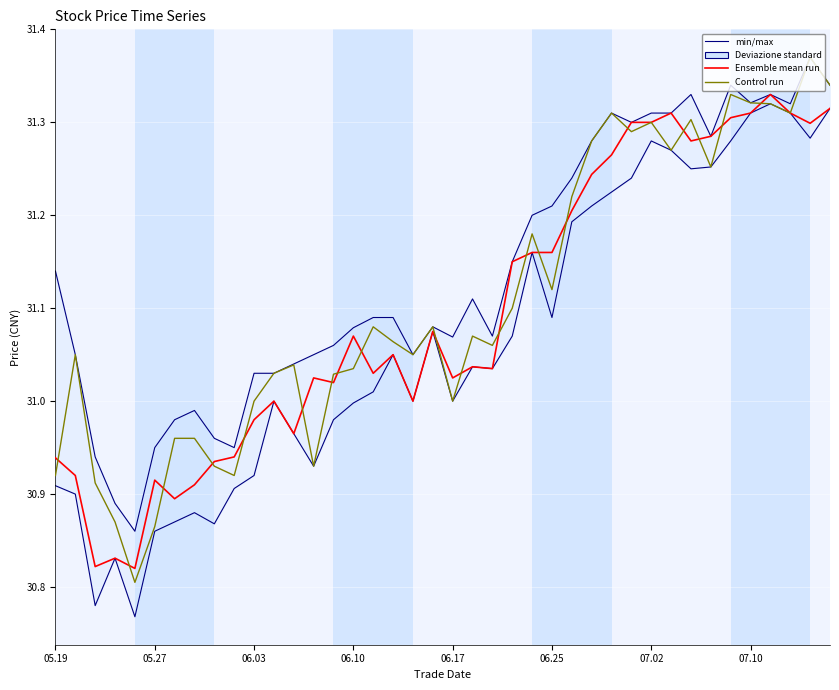

Reading left to right, list all the values displayed in this chart.

min/max: 31.1	31.1	30.9	30.9	30.9	30.9	31.0	31.0	31.0	30.9	31.0	31.0	31.0	31.1	31.1	31.1	31.1	31.1	31.1	31.1	31.1	31.1	31.1	31.1	31.2	31.2	31.2	31.3	31.3	31.3	31.3	31.3	31.3	31.3	31.3	31.3	31.3	31.3	31.4	31.3
Ensemble mean run: 30.9	30.9	30.8	30.8	30.8	30.9	30.9	30.9	30.9	30.9	31.0	31.0	31.0	31.0	31.0	31.1	31.0	31.1	31.0	31.1	31.0	31.0	31.0	31.1	31.2	31.2	31.2	31.2	31.3	31.3	31.3	31.3	31.3	31.3	31.3	31.3	31.3	31.3	31.3	31.3
Control run: 30.9	31.1	30.9	30.9	30.8	30.9	31.0	31.0	30.9	30.9	31.0	31.0	31.0	30.9	31.0	31.0	31.1	31.1	31.1	31.1	31.0	31.1	31.1	31.1	31.2	31.1	31.2	31.3	31.3	31.3	31.3	31.3	31.3	31.3	31.3	31.3	31.3	31.3	31.4	31.3